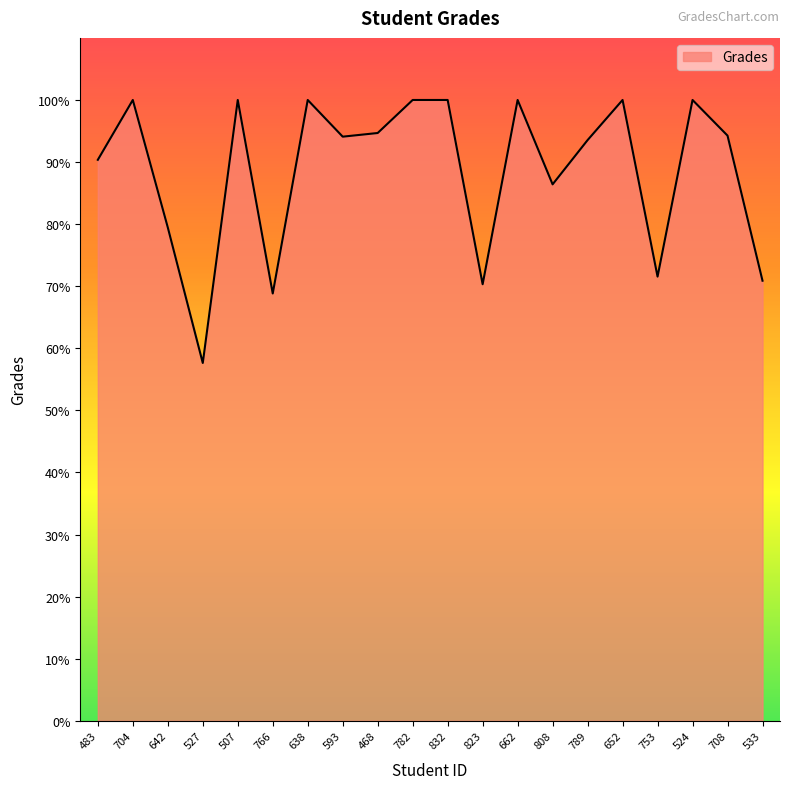

What position from the left is 642?

3